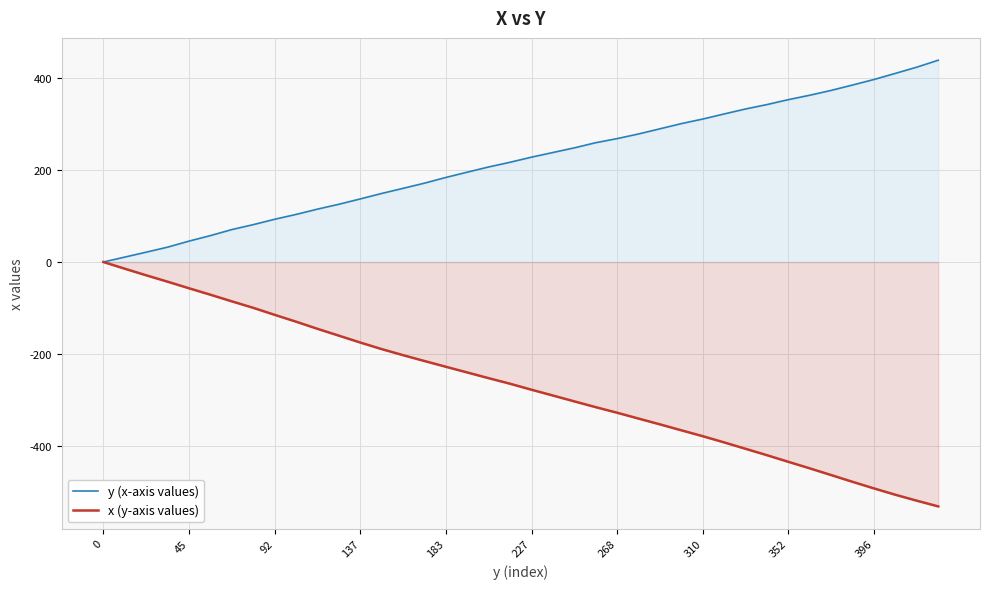

What is the label of the 30th point from the left?

29